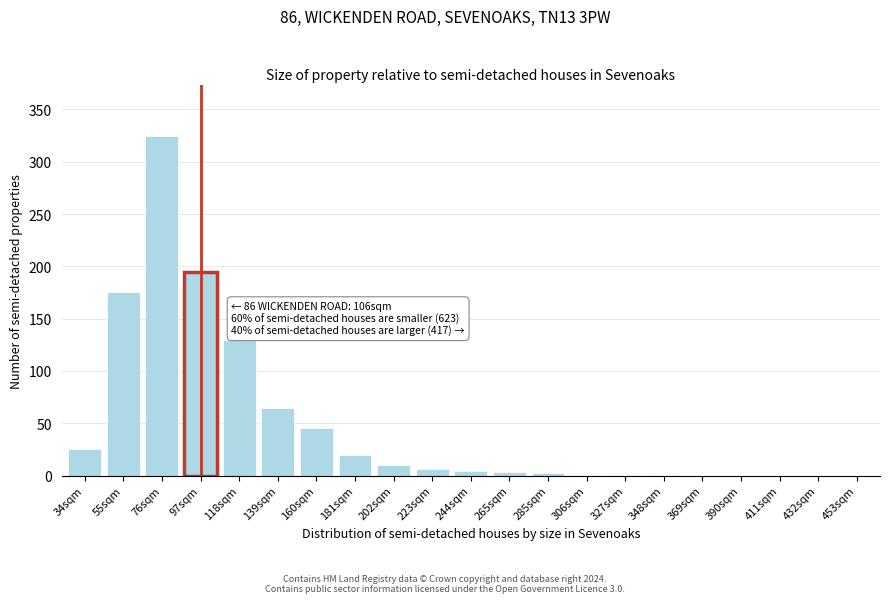

Which has a higher value, 160sqm or 432sqm?

160sqm